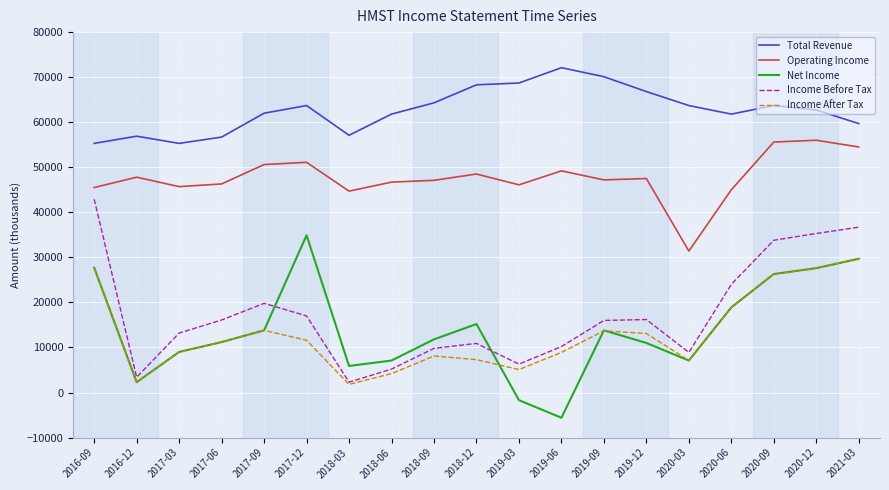

Where is the first local minimum for Income Before Tax?

2016-12